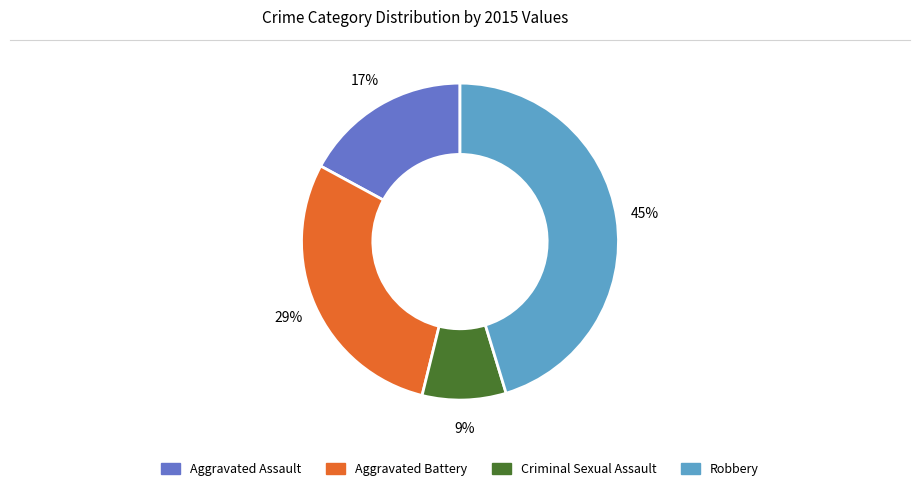

Is there a majority slice in this chart?

No